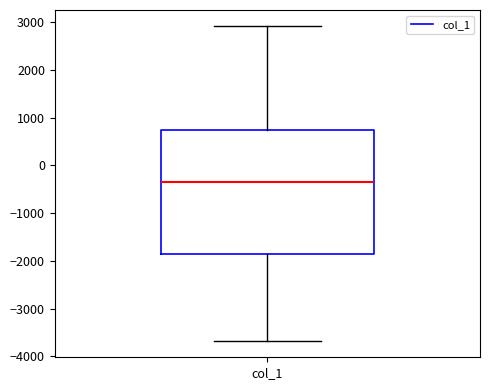

Read this box plot against the y-axis: the position of the median line, the range covered by the box, and the ends of both whiskers. The values are not printed on the chart, so give them approximately, as read against the axis.

median -300, box -1900 to 700, whiskers -3700 to 2900